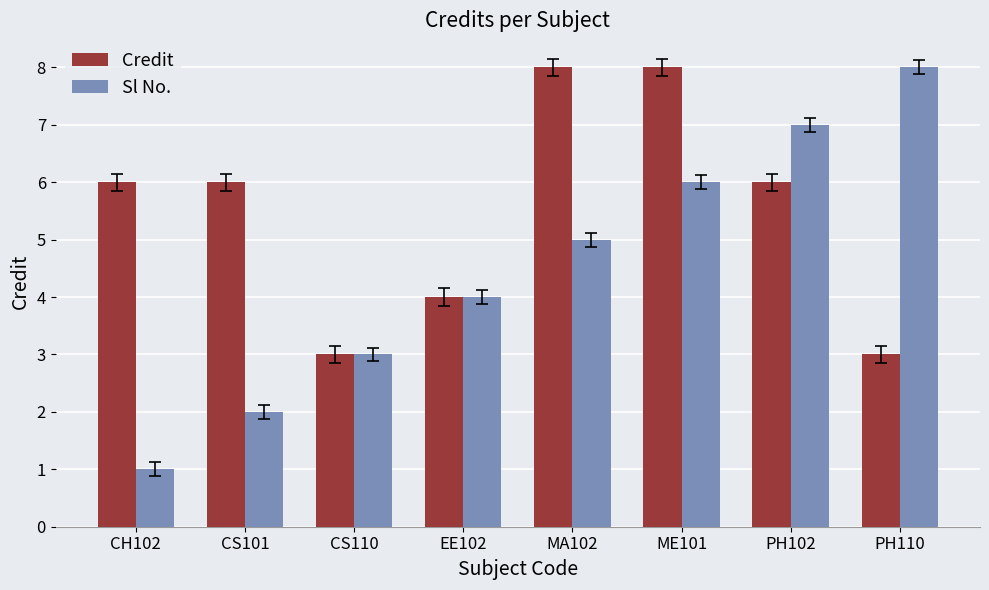

What is the maximum value for Credit?

8